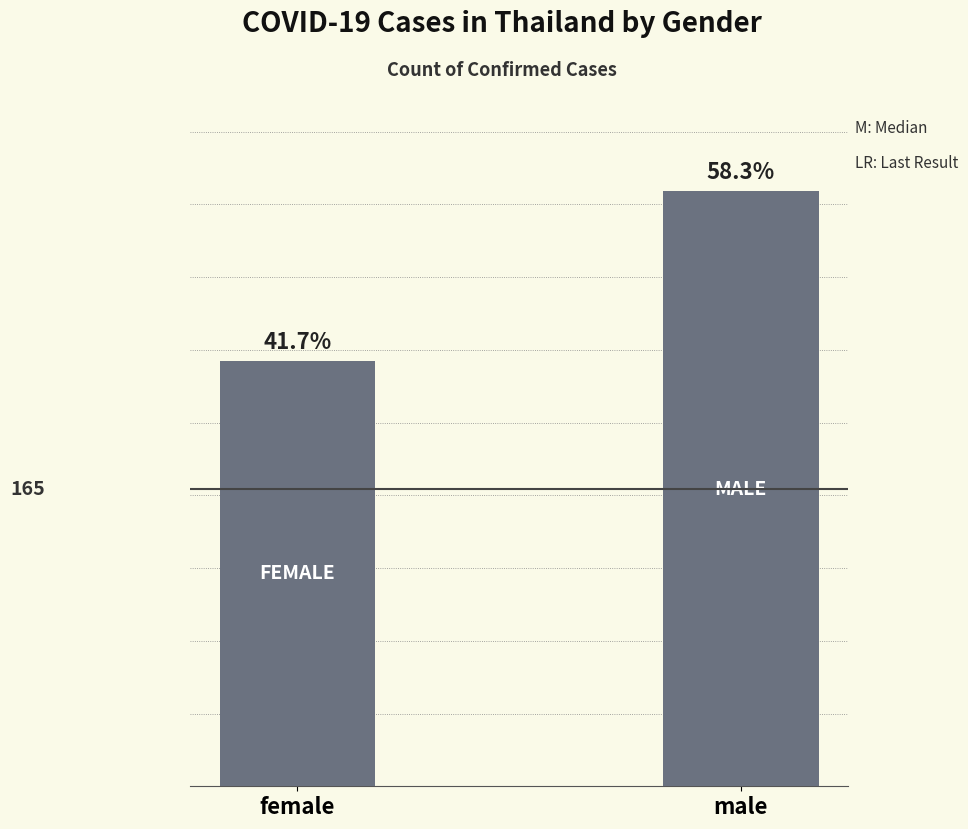

The value at female is 236. True or false?

True